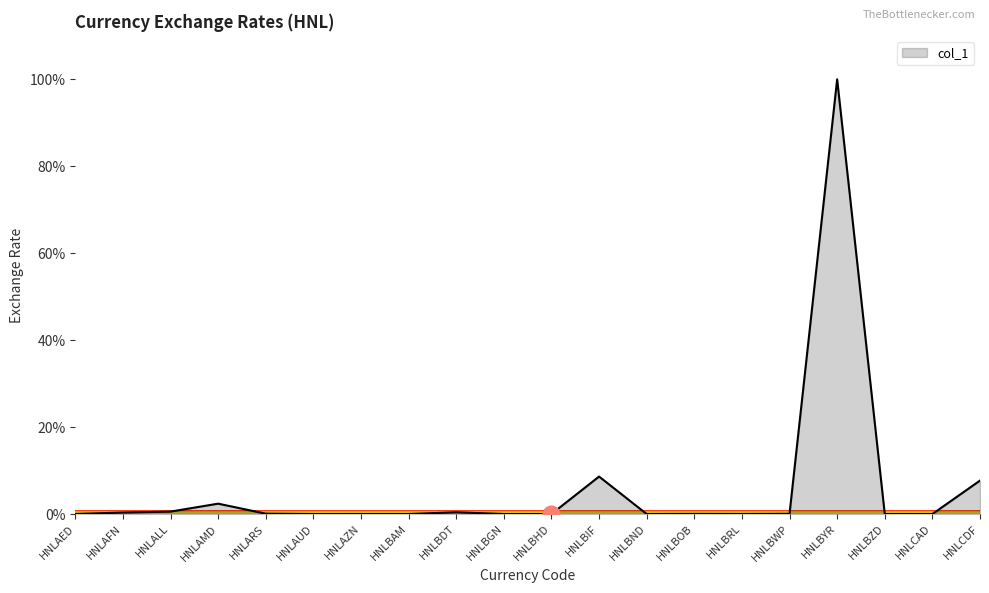

What is the maximum value shown in the chart?

100.0